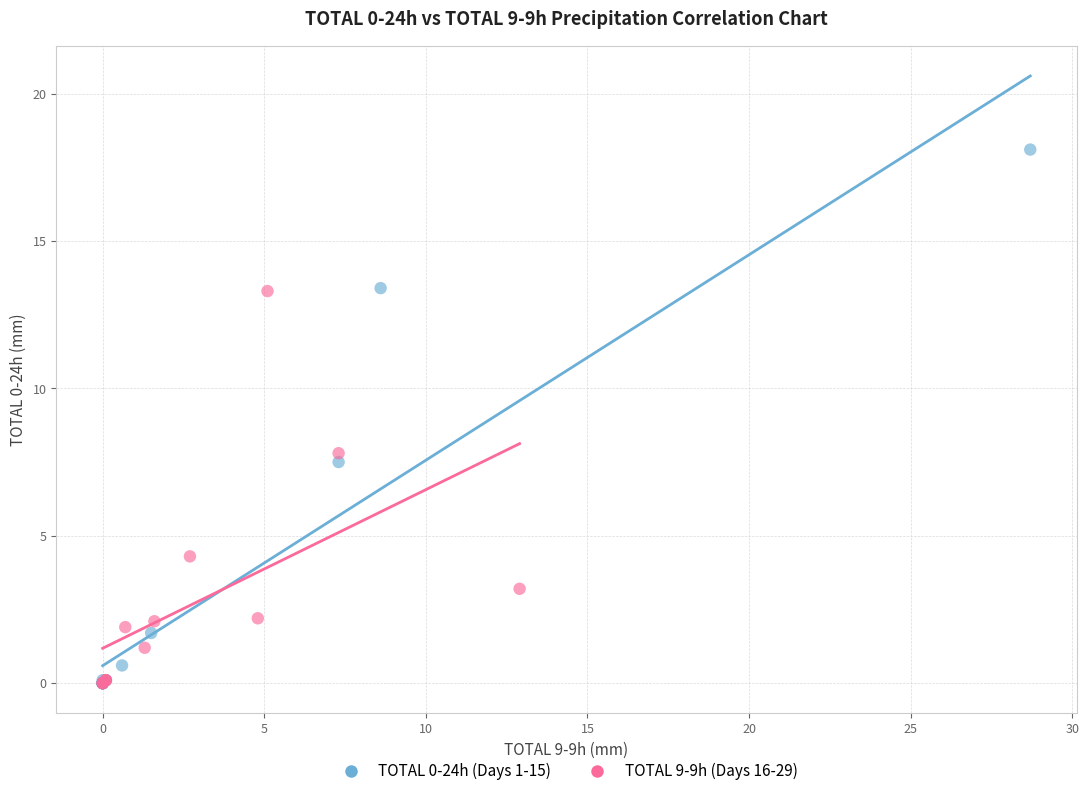

Which series has the largest Y range (max minus min)?

TOTAL 0-24h (Days 1-15)